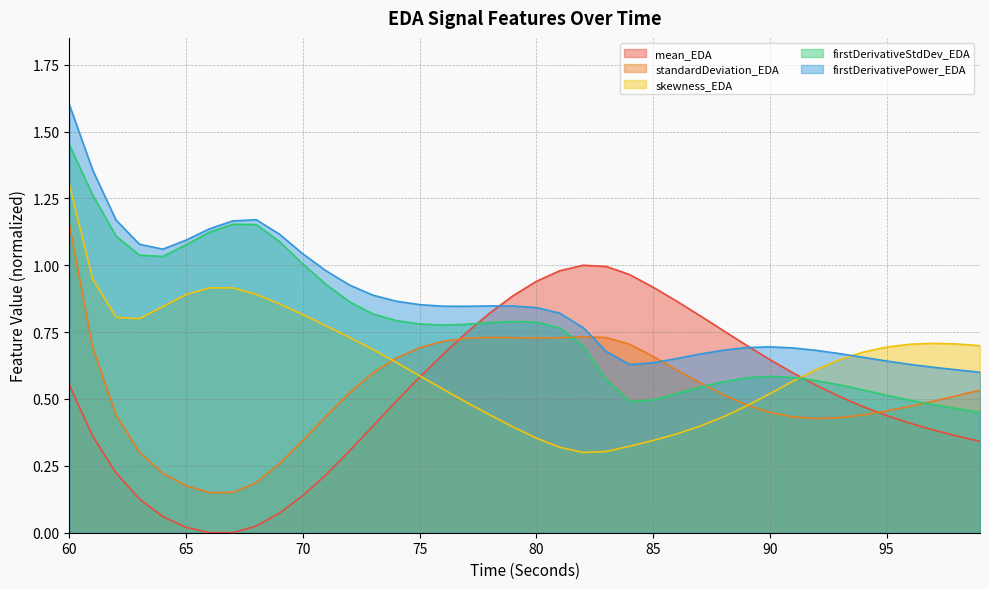

What is the value of the firstDerivativeStdDev_EDA point at the 33rd from the left?

0.6